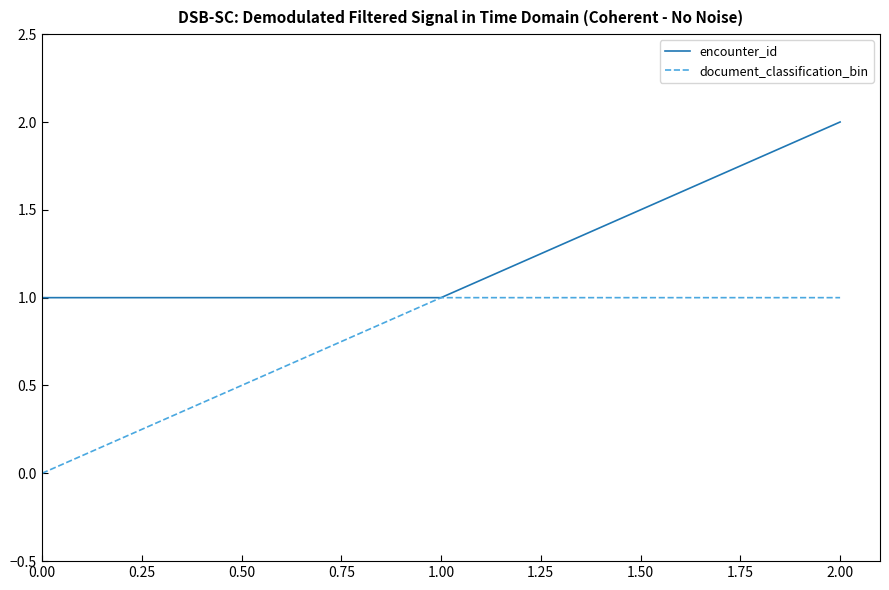

What is the minimum value for encounter_id?

1